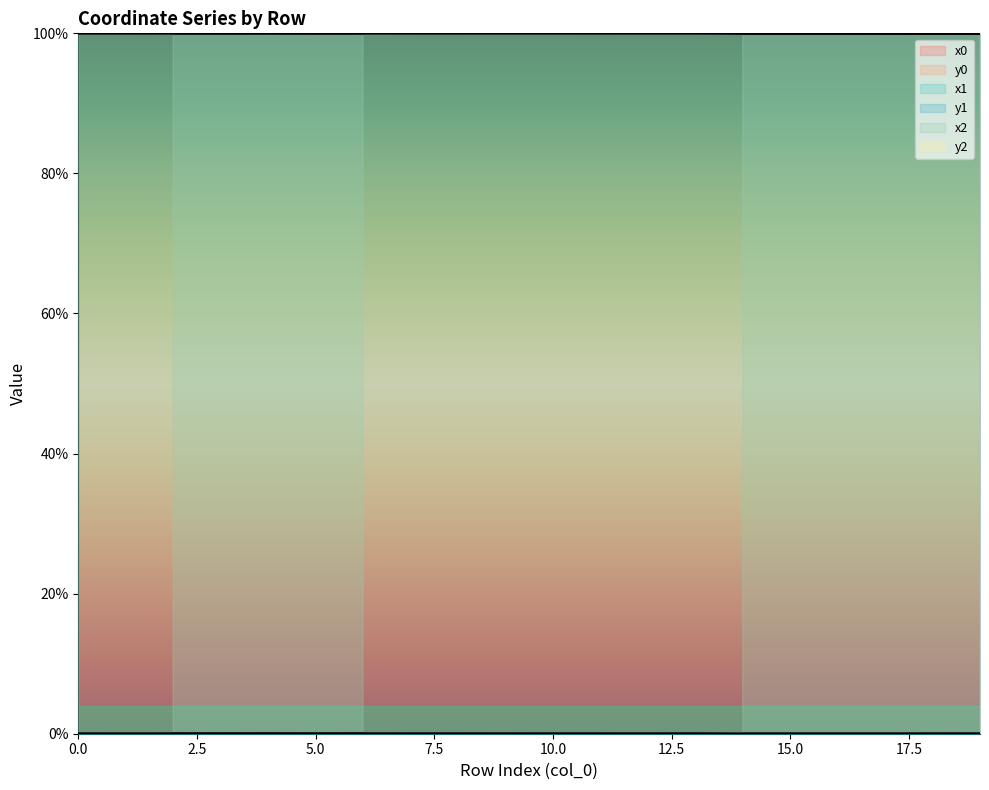

What is the sum of all y0 values?

0.2